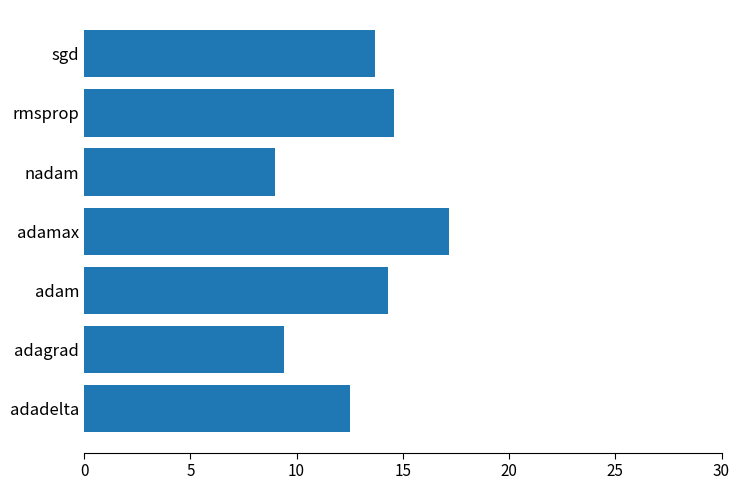

At which category does the chart reach its minimum across all series?

nadam